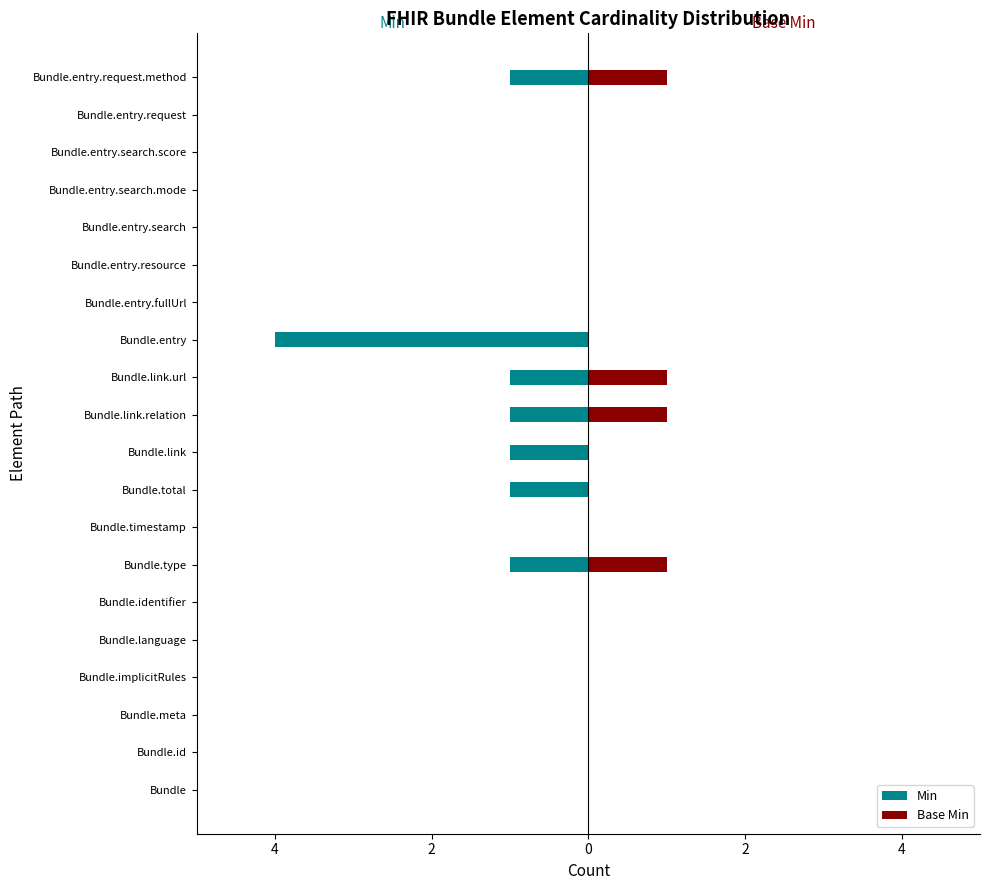

How many Min values are between -1 and 0?

19